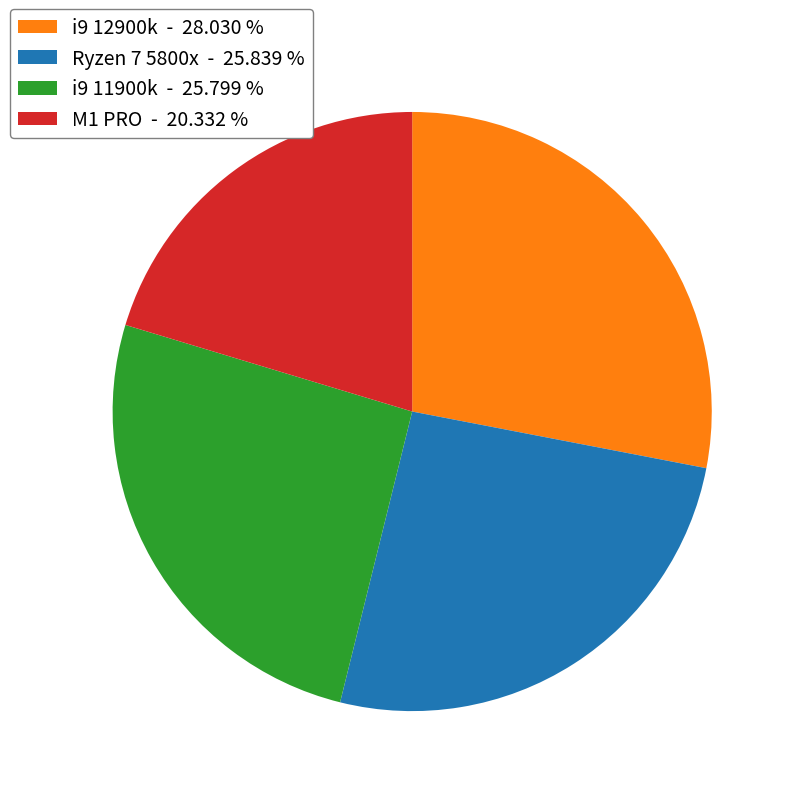

What is the smallest slice in the pie chart?

M1 PRO